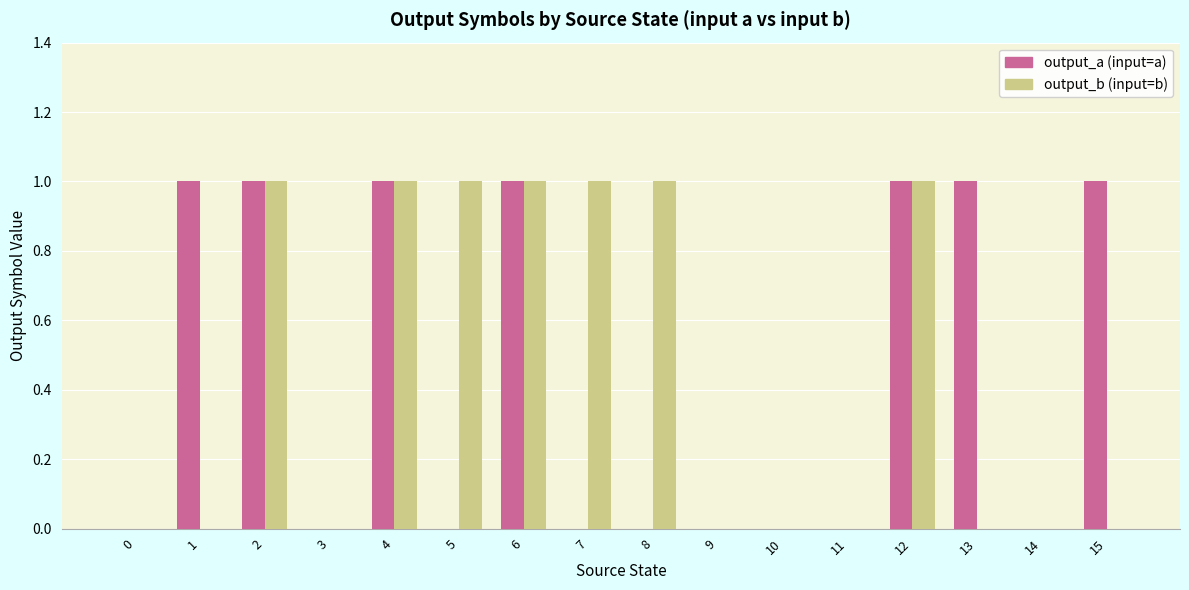

Are the bars horizontal?

No